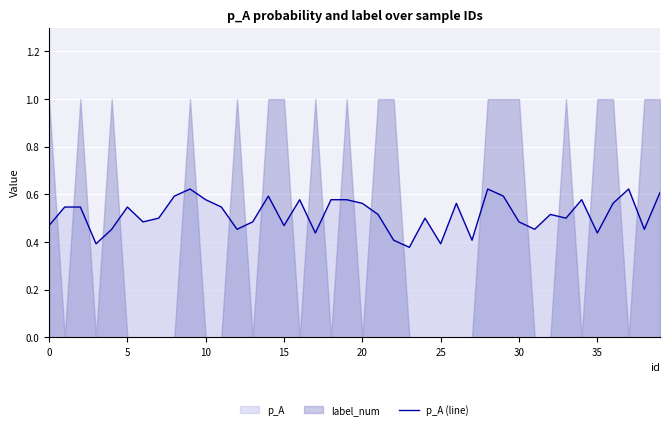

Reading left to right, transcribe all the data shown in this chart.

0.5	0.5	0.5	0.4	0.5	0.5	0.5	0.5	0.6	0.6	0.6	0.5	0.5	0.5	0.6	0.5	0.6	0.4	0.6	0.6	0.6	0.5	0.4	0.4	0.5	0.4	0.6	0.4	0.6	0.6	0.5	0.5	0.5	0.5	0.6	0.4	0.6	0.6	0.5	0.6